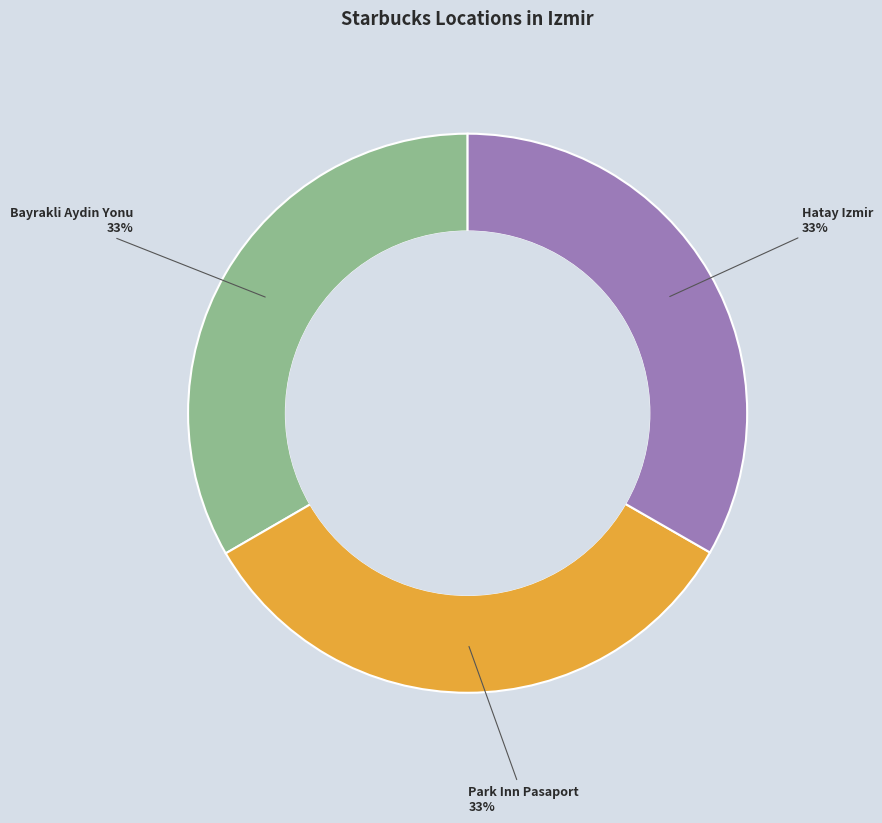

To the nearest percent, what portion does Park Inn Pasaport represent?

33%